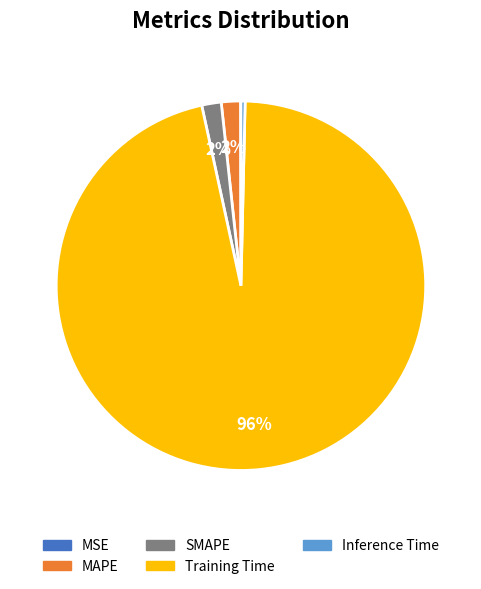

Do Inference Time and MAPE together represent more than half of the pie?

No